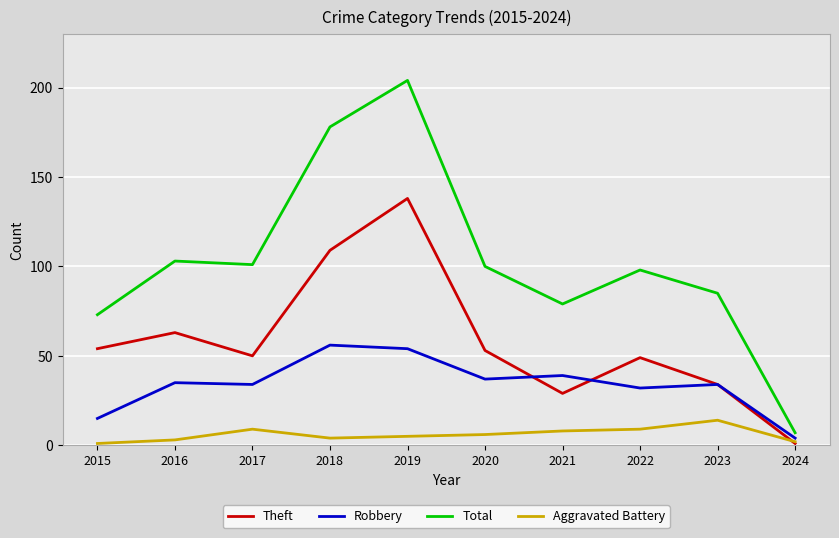

What is the spread (max minus min) of values at 2016?

100